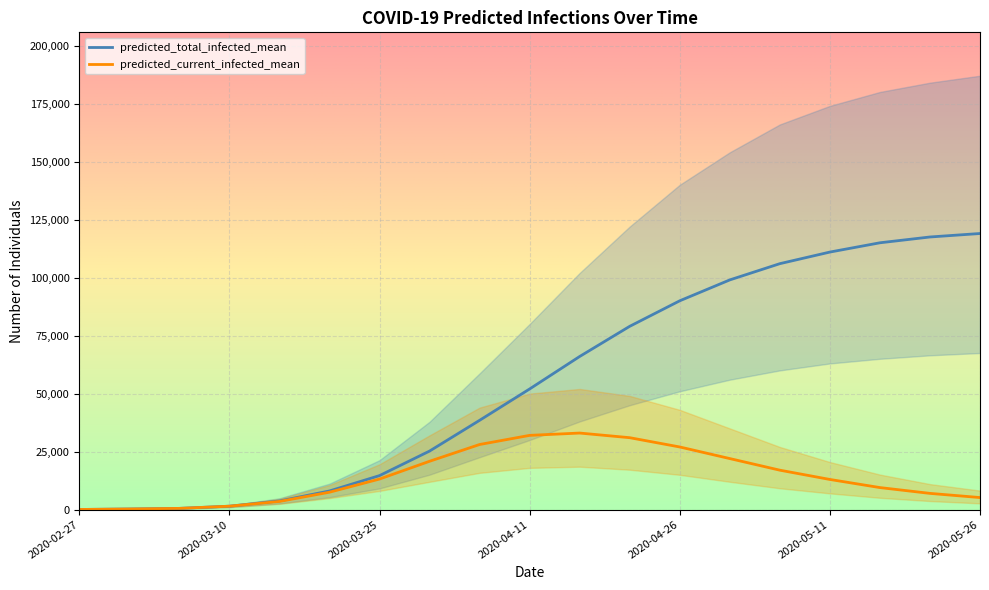

What is the sum of the predicted_total_infected_lower values at 2020-05-16 and 2020-03-01?

65200